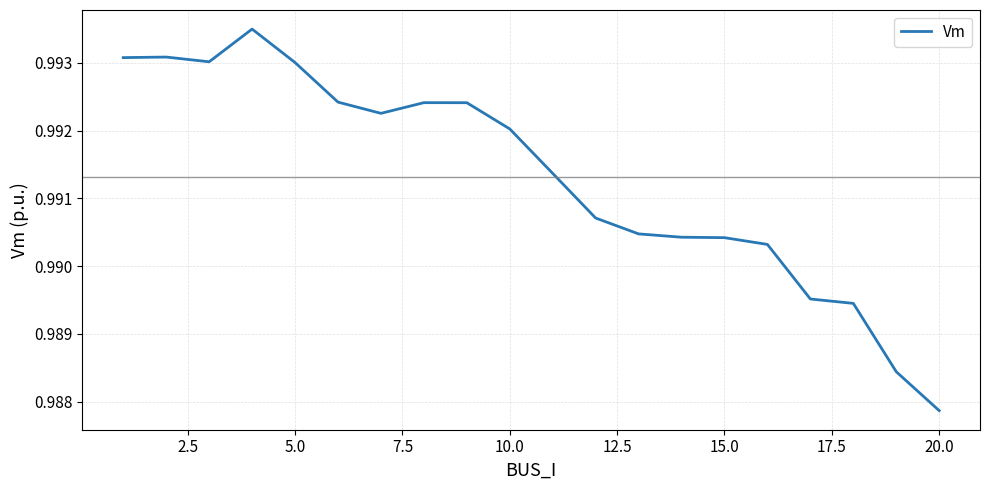

How many lines are shown in the chart?

1